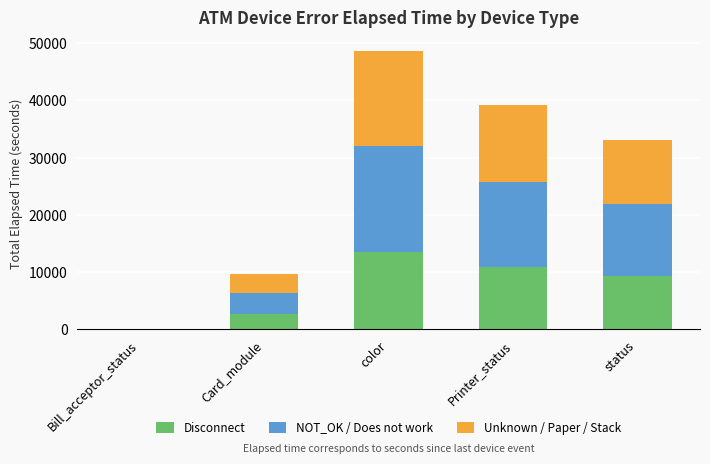

Which category has the highest value in the Disconnect series?

color